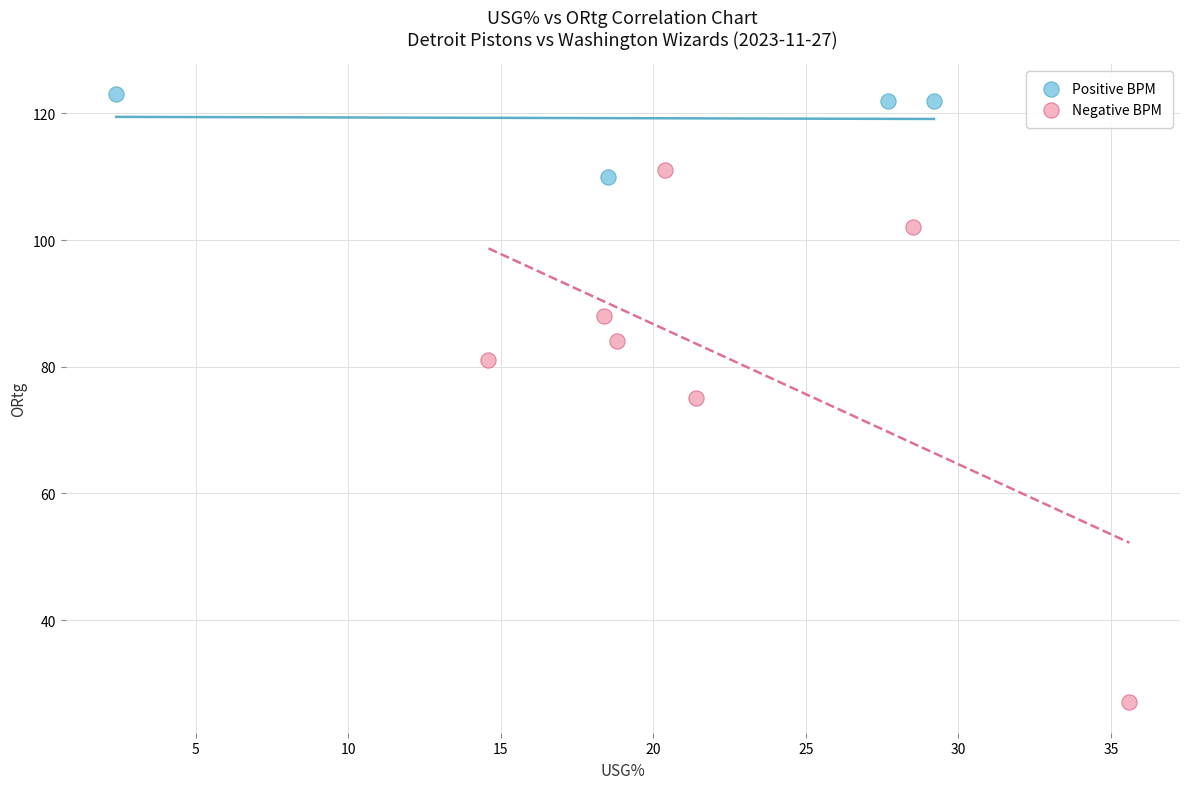

Which series contains the lowest Y value?

Negative BPM